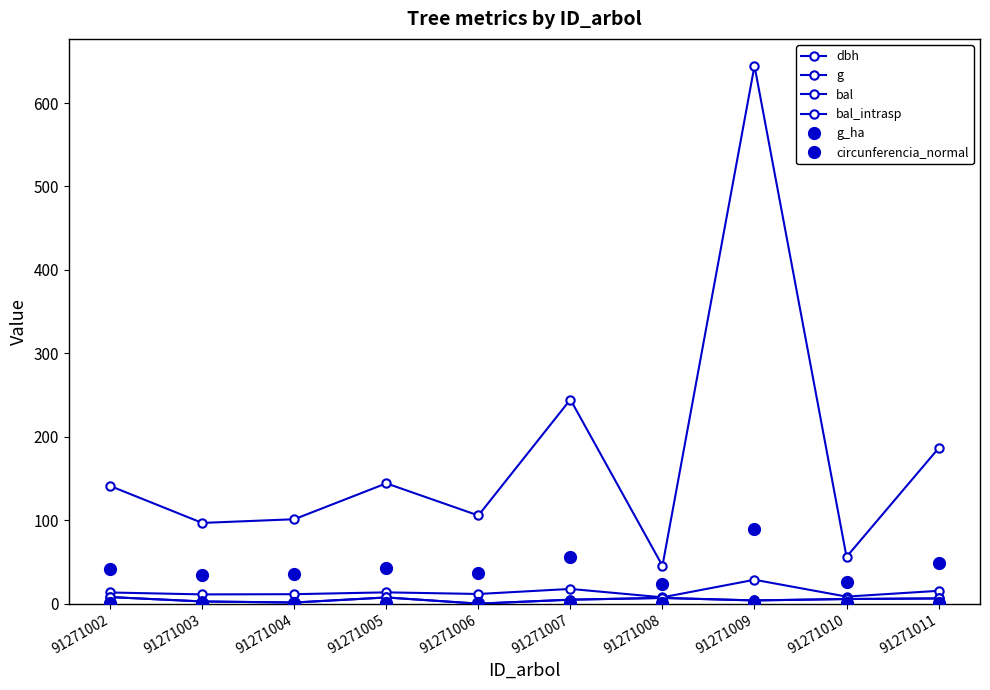

True or false: g and bal_intrasp cross at least once.

False